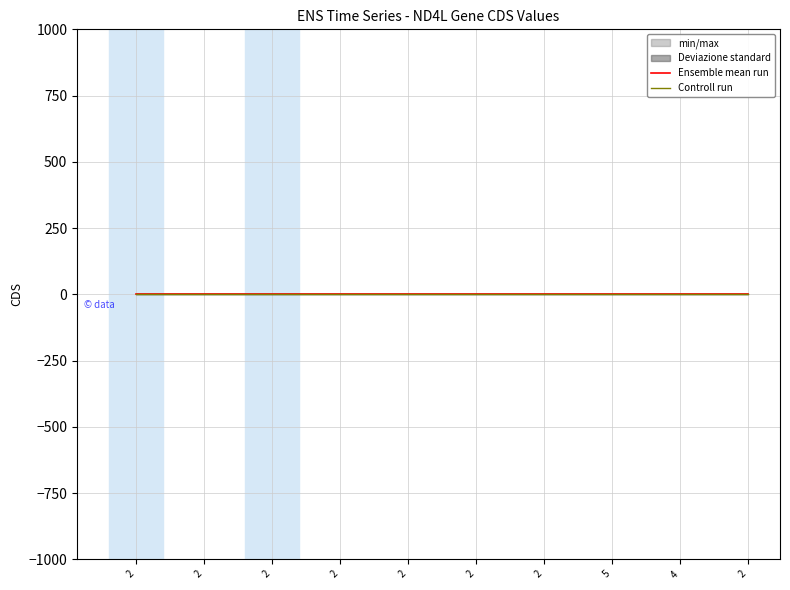

Is it true that Controll run equals 0.1 at 2?

True